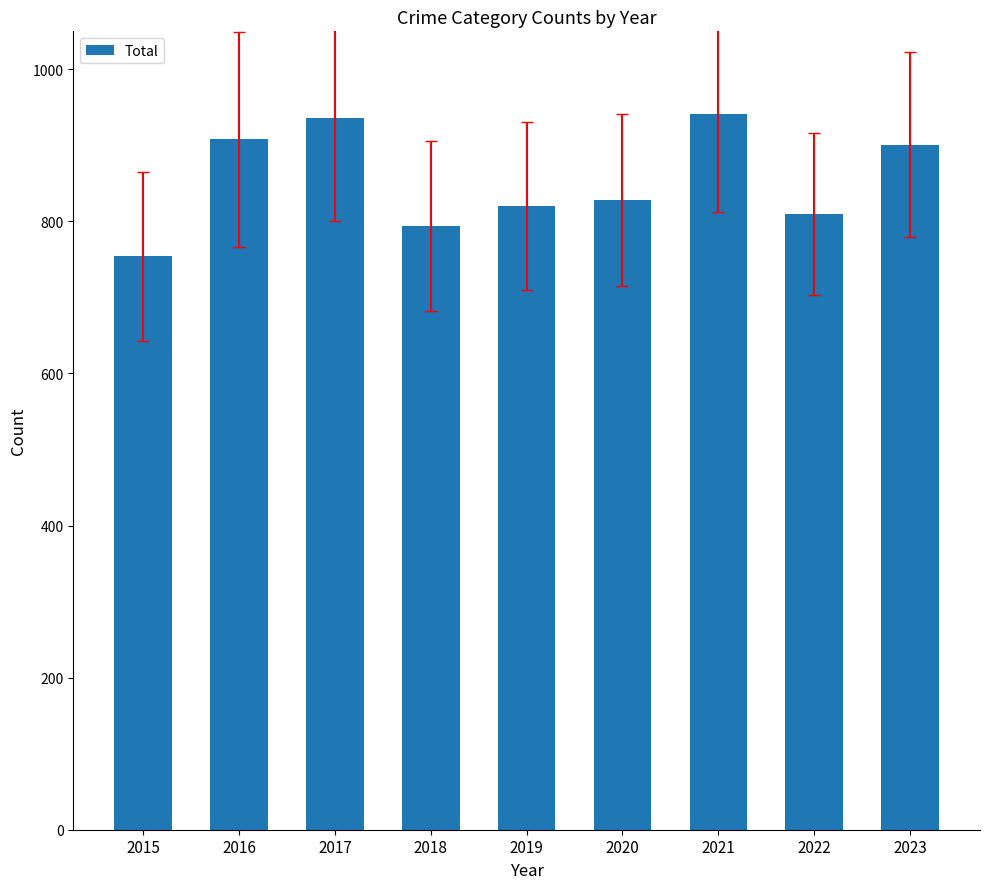

What is the difference between the values at 2023 and 2016?

7